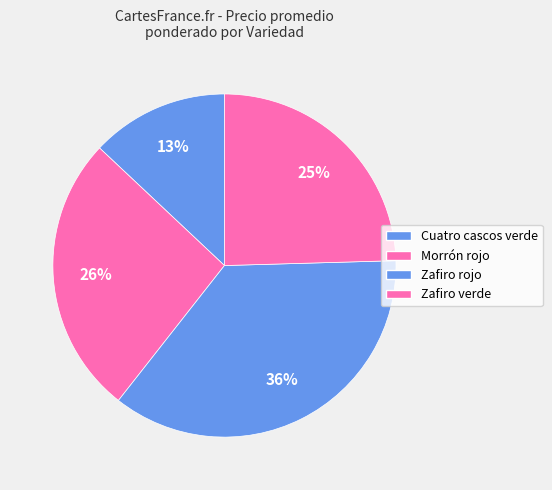

Which slice is the largest?

Zafiro rojo